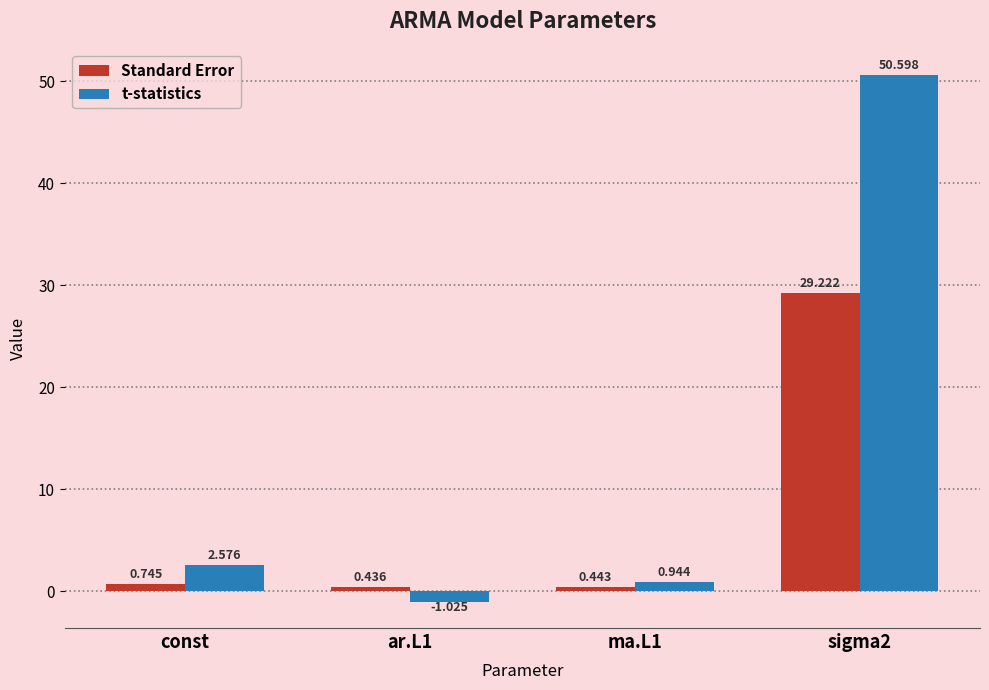

True or false: t-statistics has a value of 35.0 at sigma2.

False